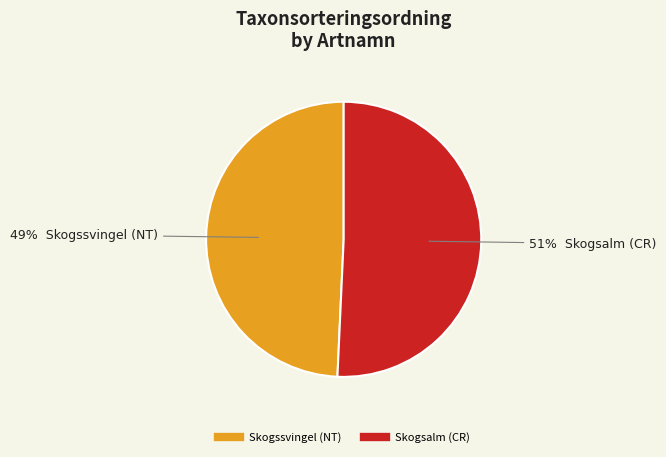

How many segments does this pie chart have?

2